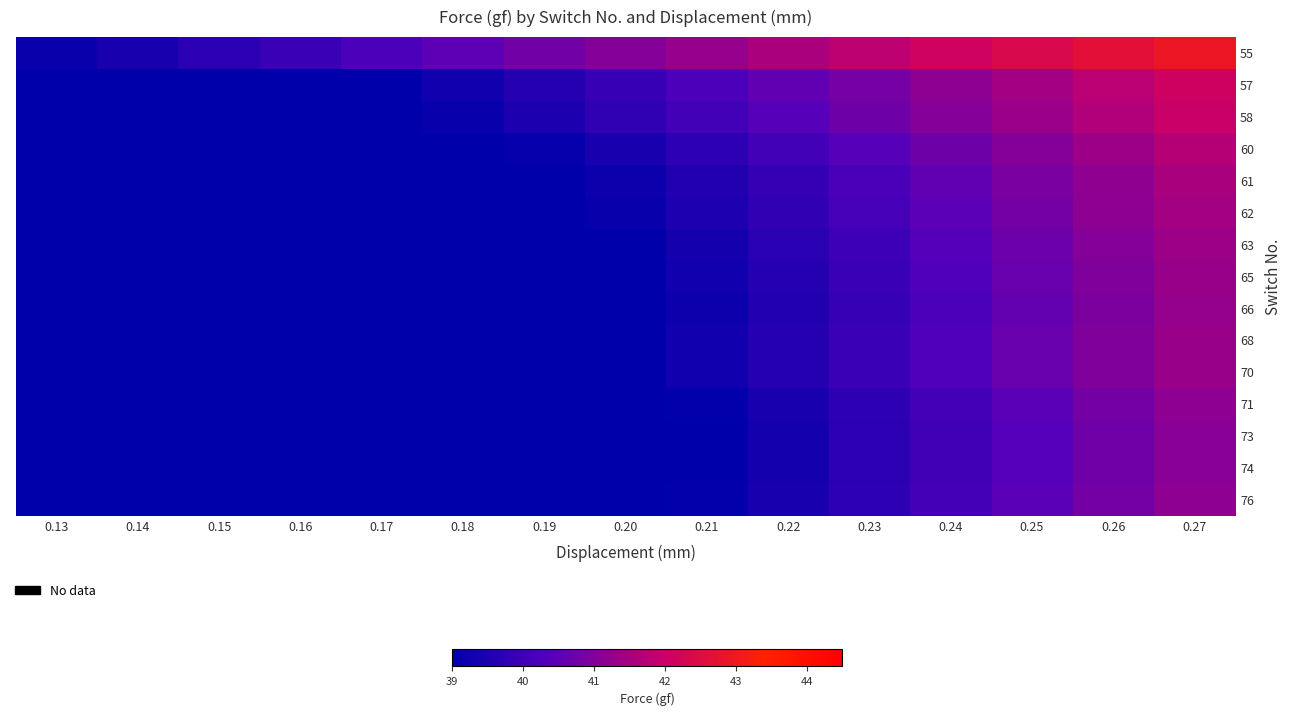

At which category is the sum across all series the highest?

0.27